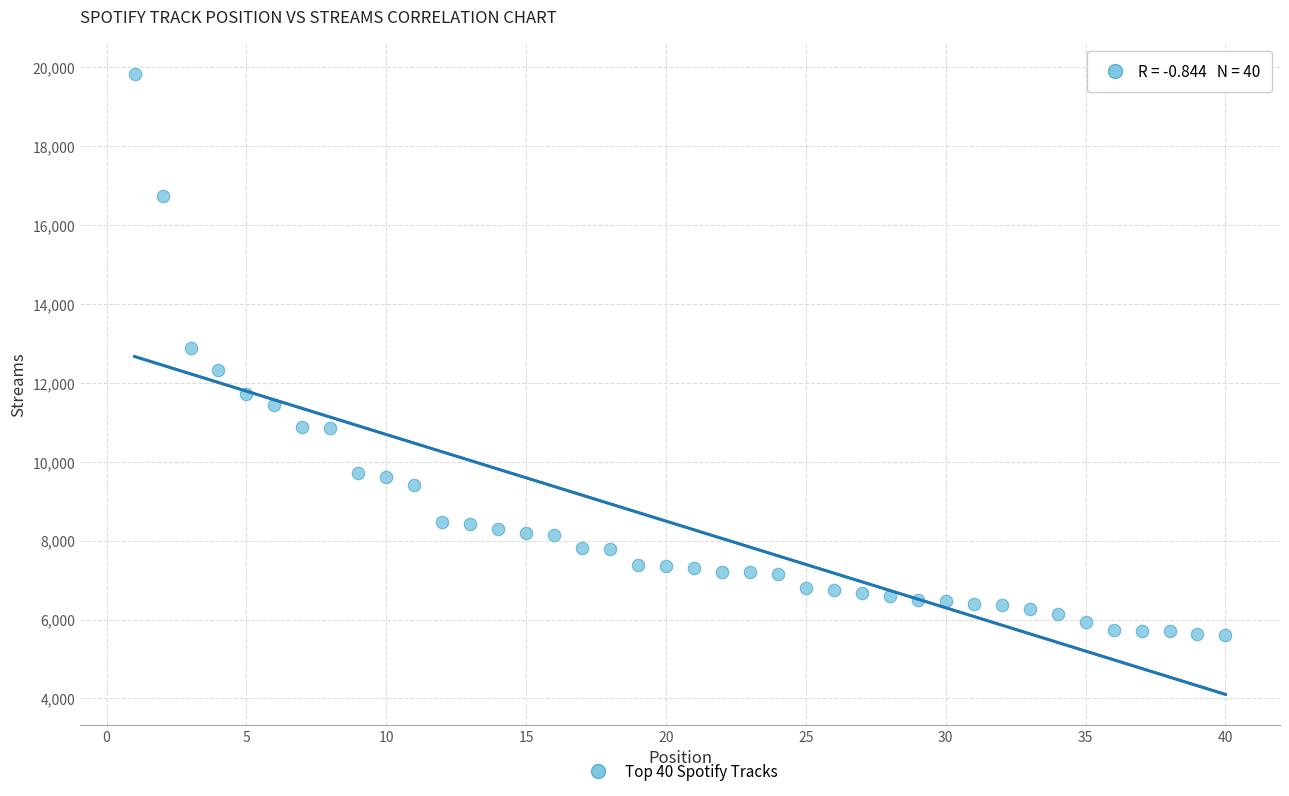

What Y value in the scatter plot is closest to 12710?

12894